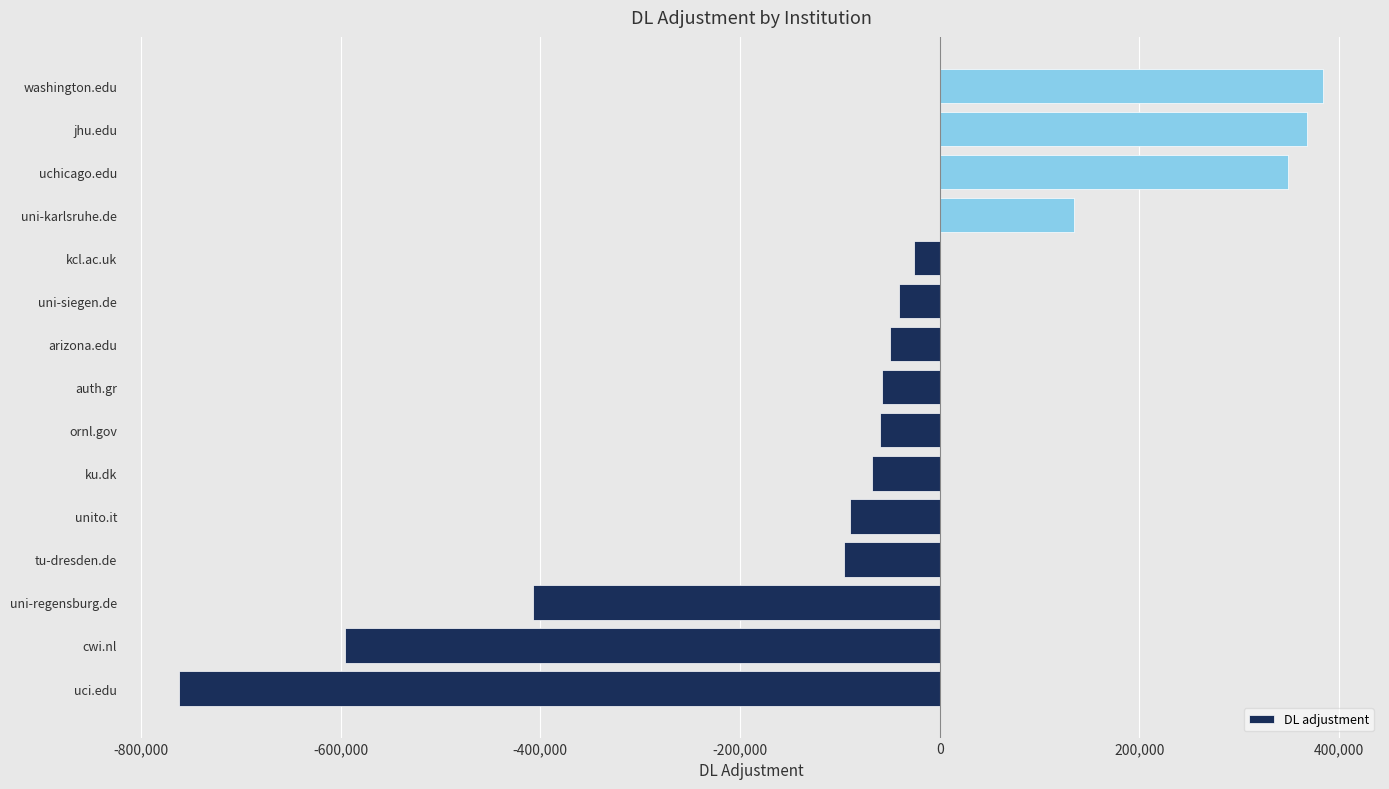

What value does the data have at washington.edu, to the nearest 100?

383700